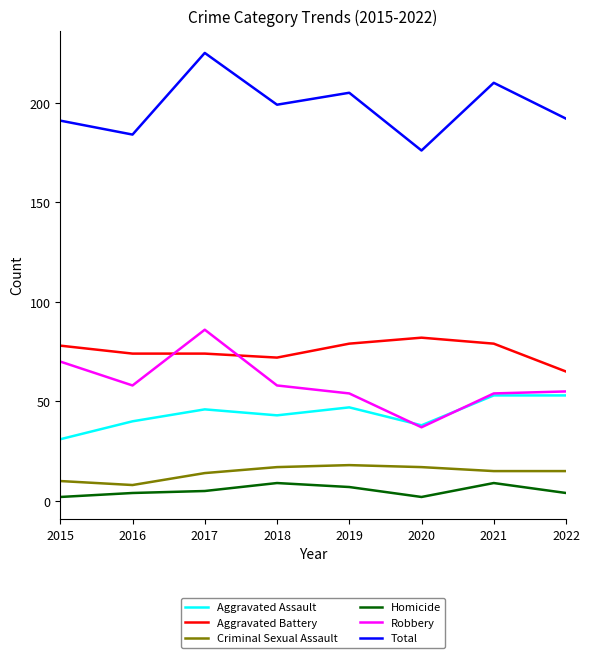

Where is the first local minimum for Total?

2016